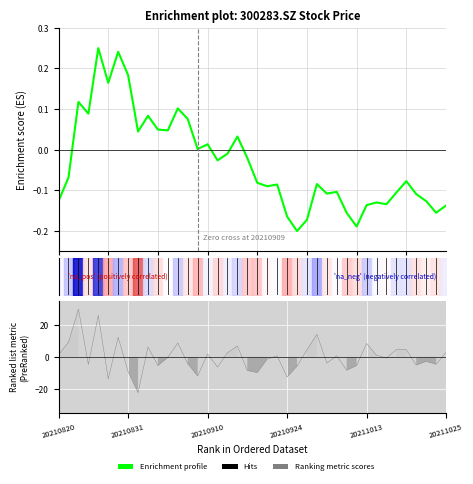

Reading left to right, extract all data points from this chart.

-0.1	-0.1	0.1	0.1	0.2	0.2	0.2	0.2	0.0	0.1	0.0	0.0	0.1	0.1	0.0	0.0	-0.0	-0.0	0.0	-0.0	-0.1	-0.1	-0.1	-0.2	-0.2	-0.2	-0.1	-0.1	-0.1	-0.2	-0.2	-0.1	-0.1	-0.1	-0.1	-0.1	-0.1	-0.1	-0.2	-0.1